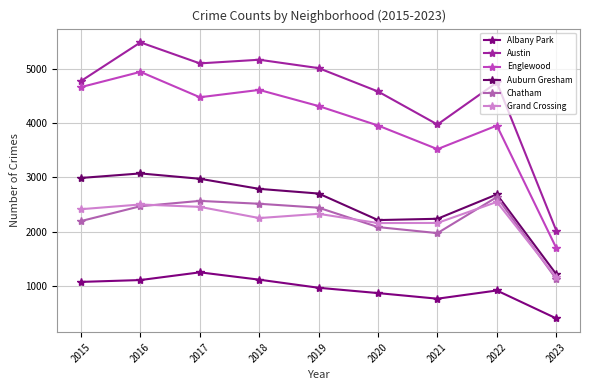

What is the difference between the maximum and minimum values in the Grand Crossing series?

1385